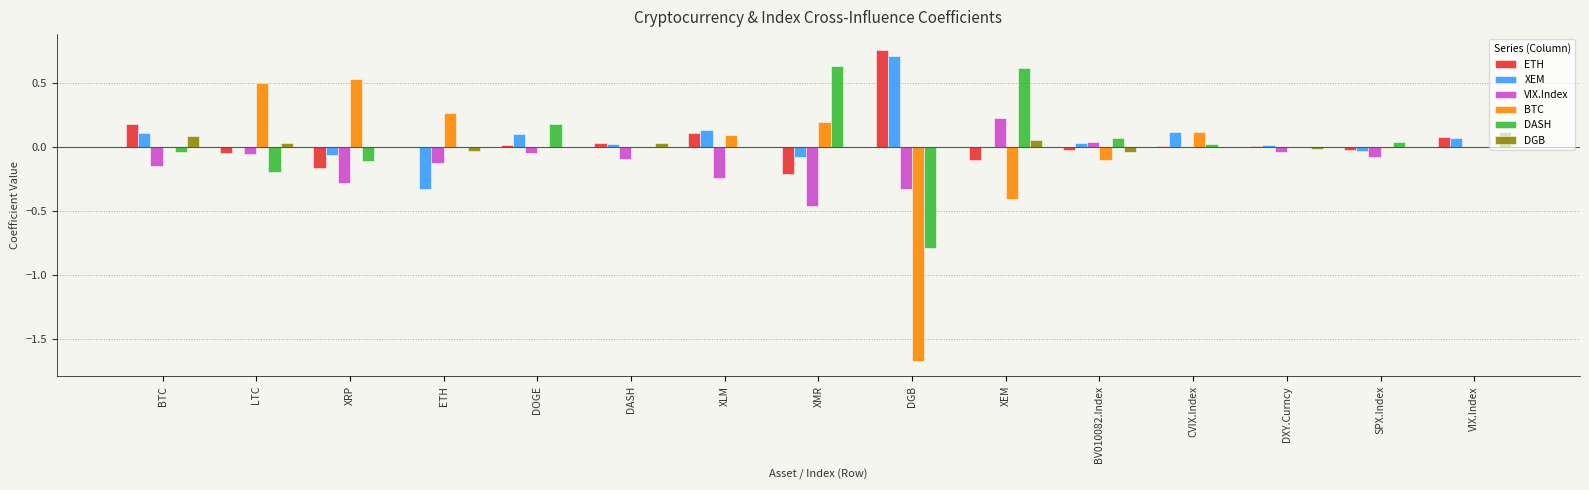

At which label does ETH first exceed 0?

BTC